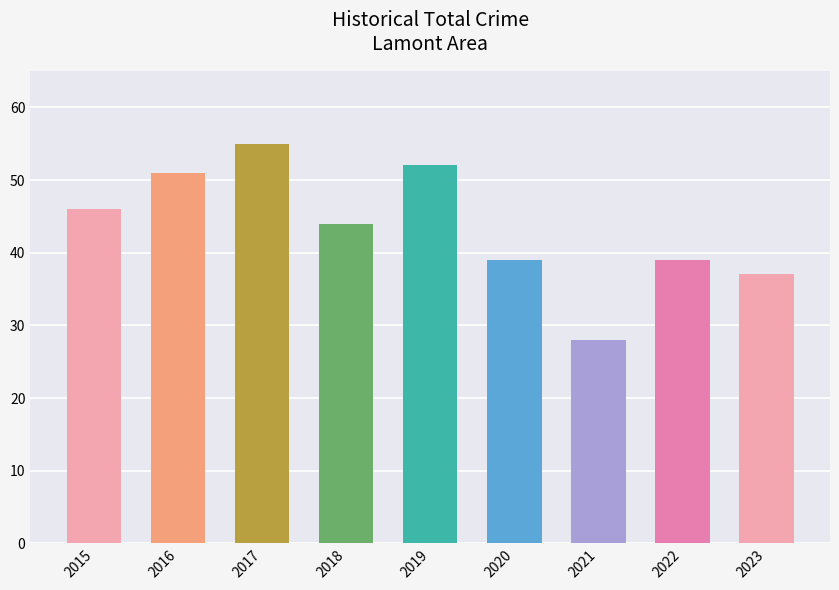

What is the change in value from 2015 to 2020?

-7